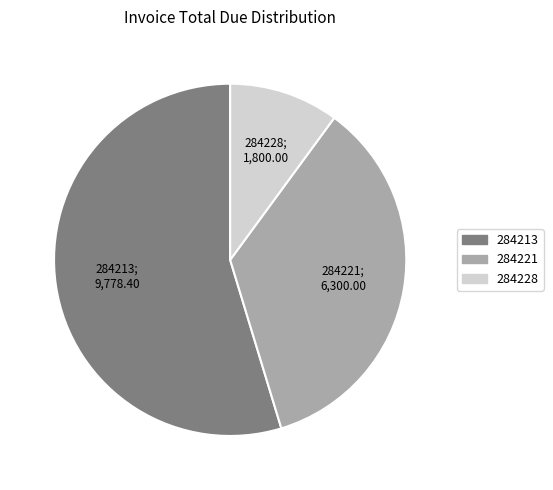

Which category has the smallest portion of the pie?

284228